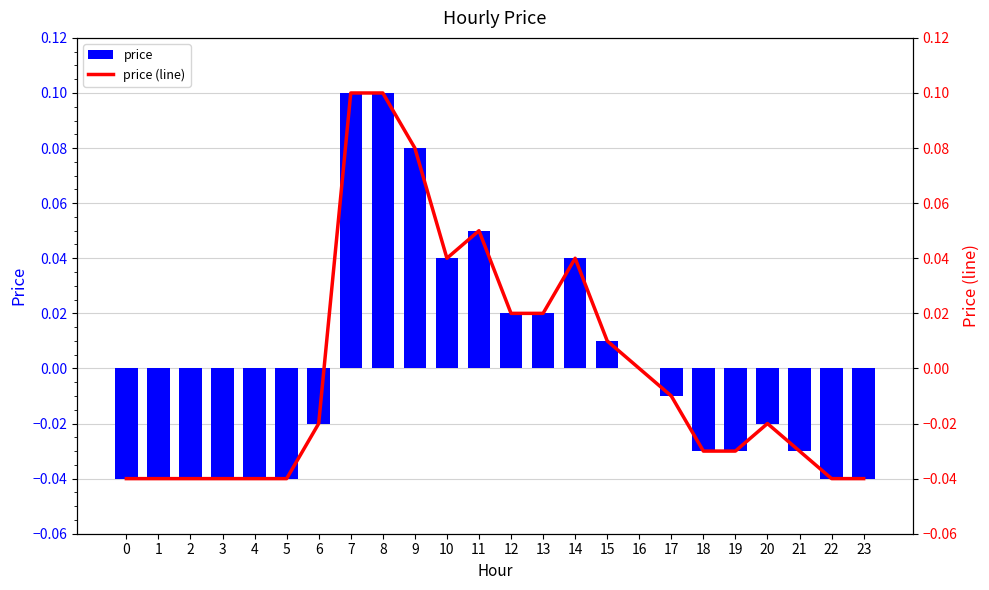

What is the total value across all series at 4?

-0.1